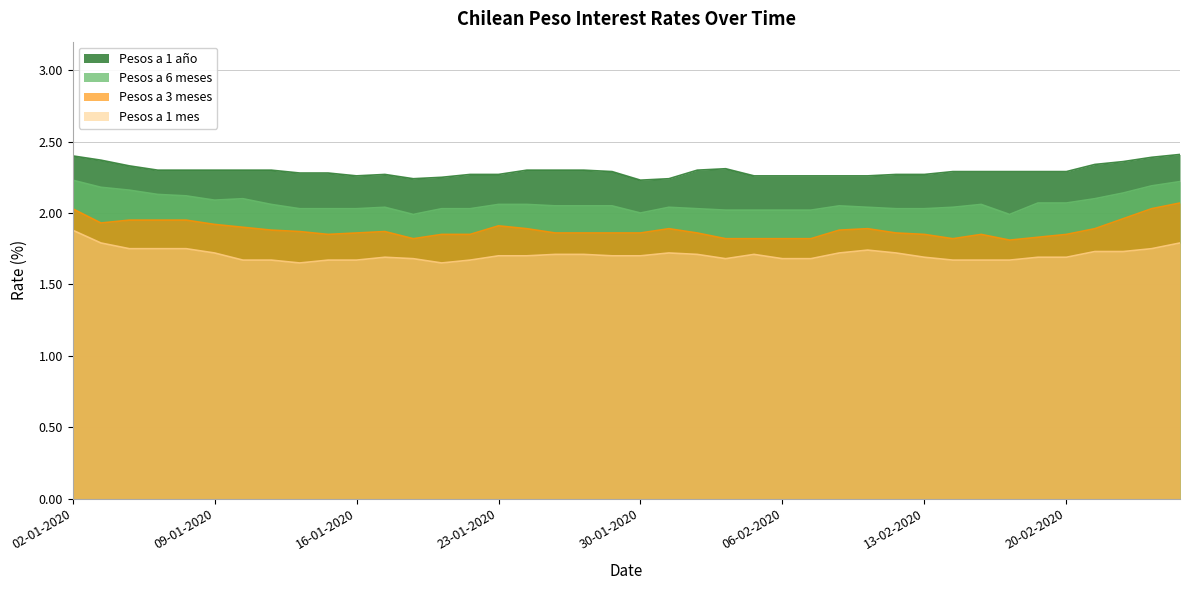

Which series changed the most between 10-01-2020 and 29-01-2020?

Pesos a 6 meses